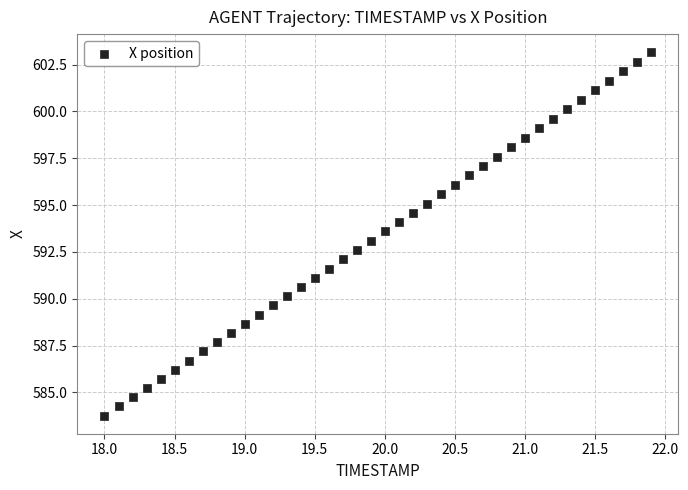

What is the range of Y values (max minus min)?

19.4